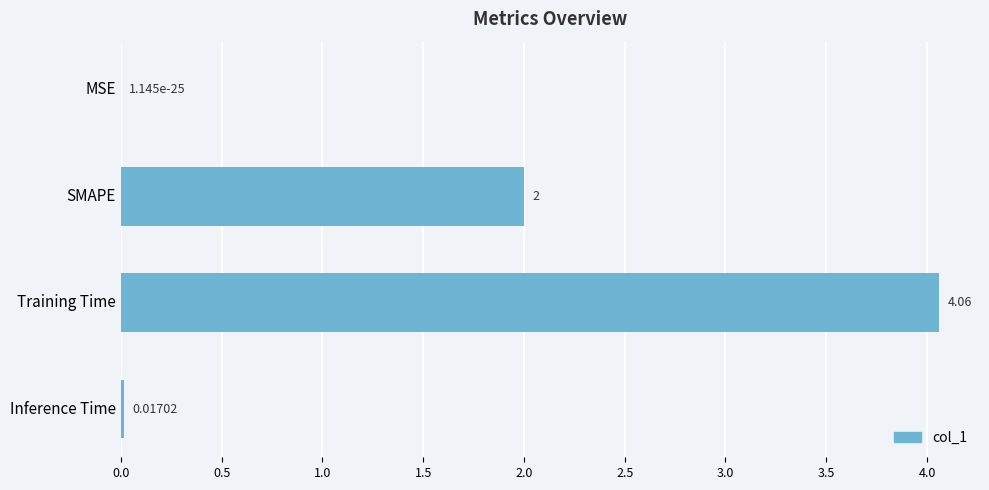

Between SMAPE and Inference Time, which is larger?

SMAPE